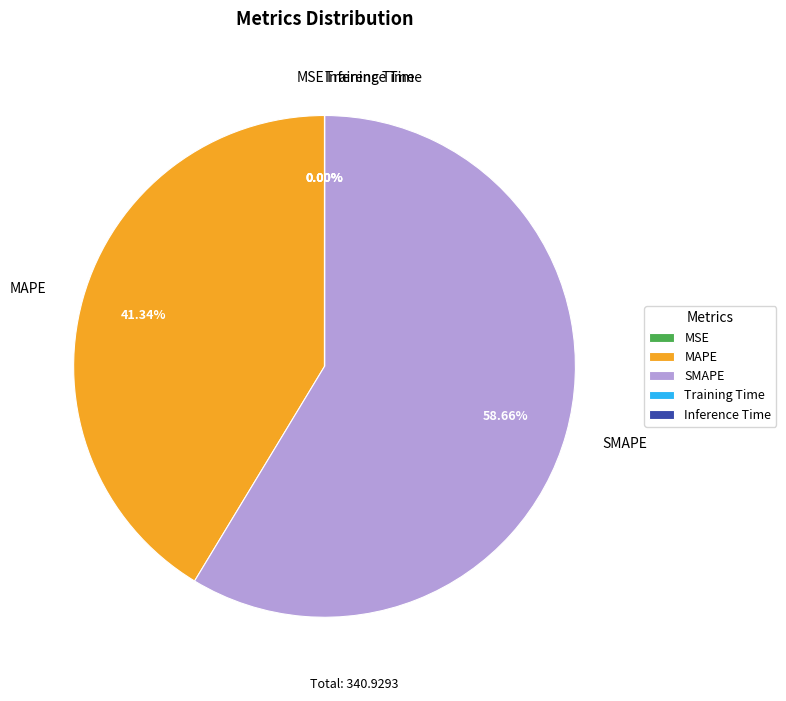

To the nearest percent, what is the average slice percentage?

20%